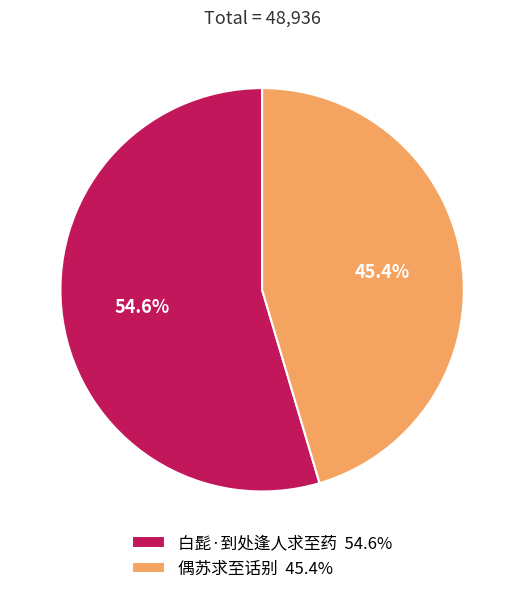

Does 偶苏求至话别 represent more than half of the total?

No